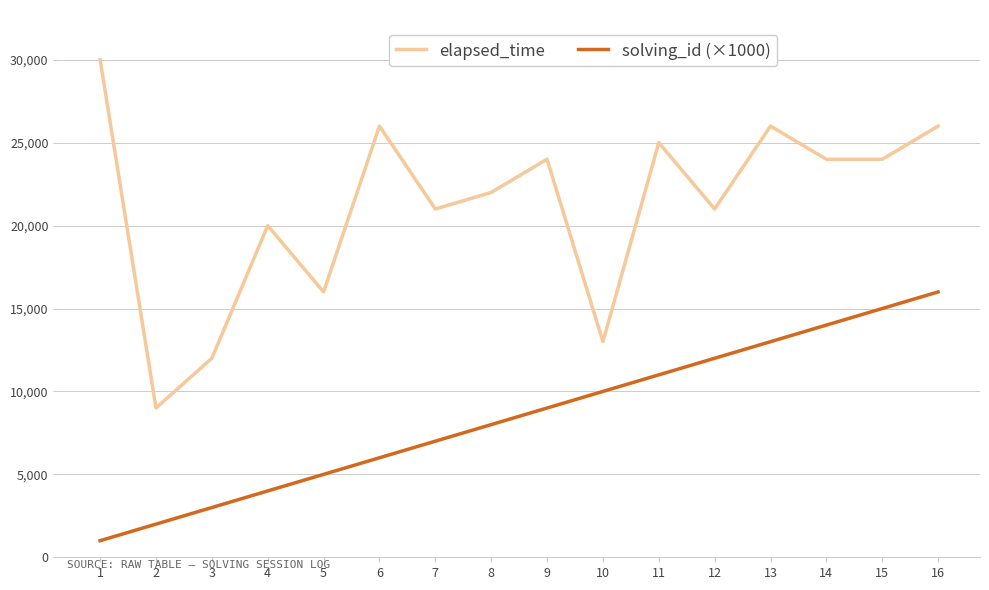

True or false: elapsed_time and solving_id (×1000) cross at least once.

False